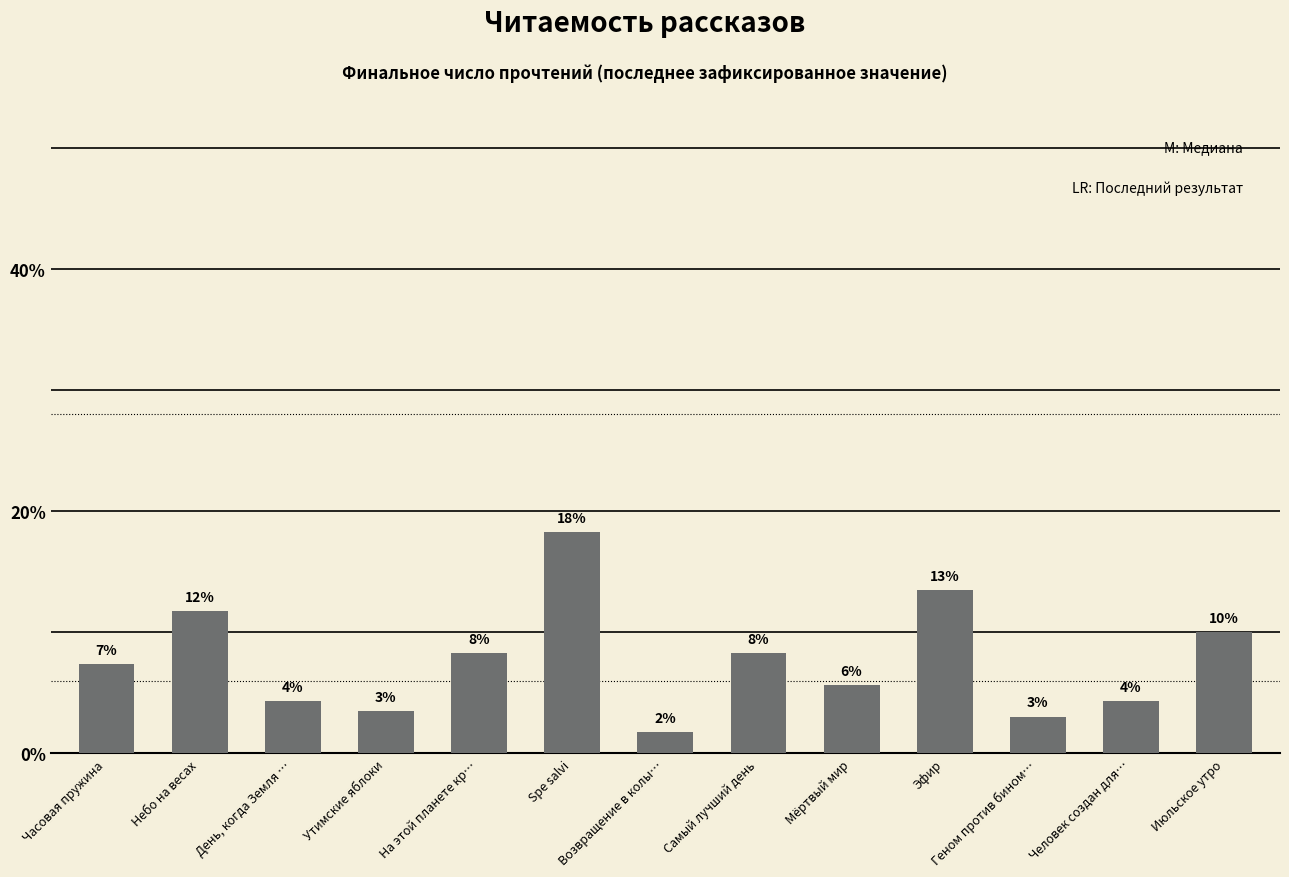

What value does the data have at Мёртвый мир?

5.7